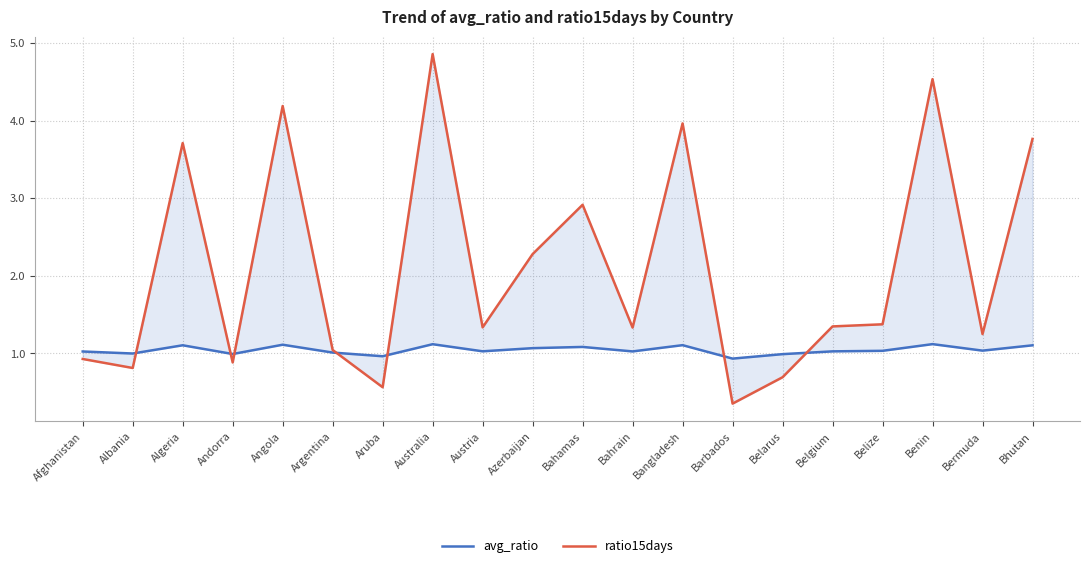

What is the minimum value shown in the chart?

0.4